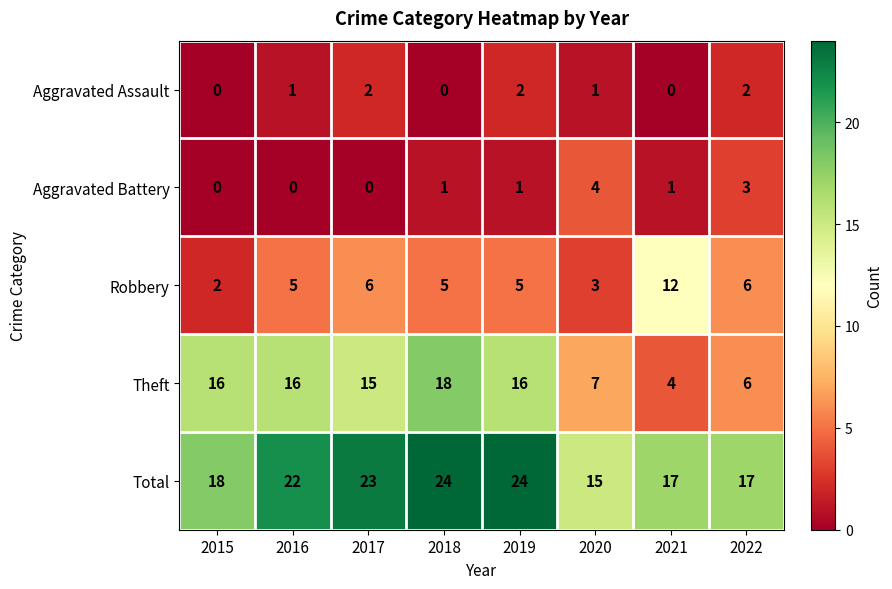

What is the approximate value of Theft at 2018?

18